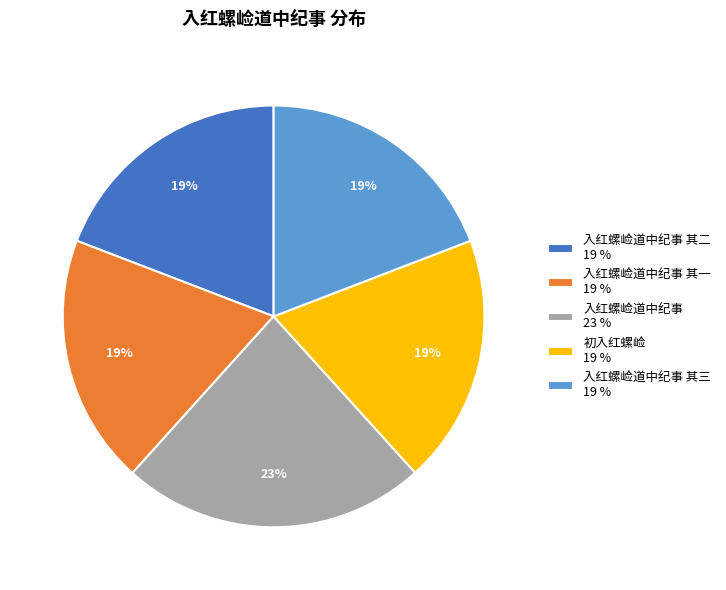

Does 入红螺崄道中纪事 其二 19 % represent more than half of the total?

No